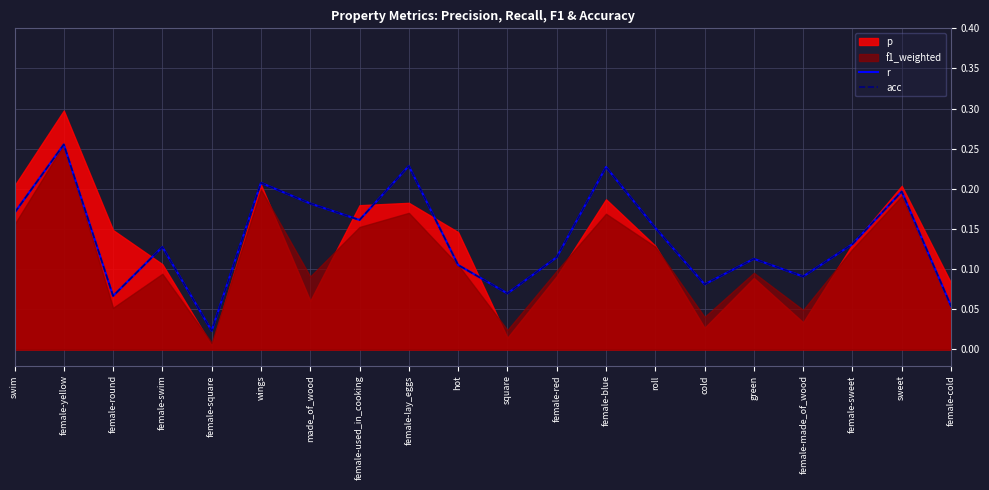

What is the greatest value displayed?

0.3